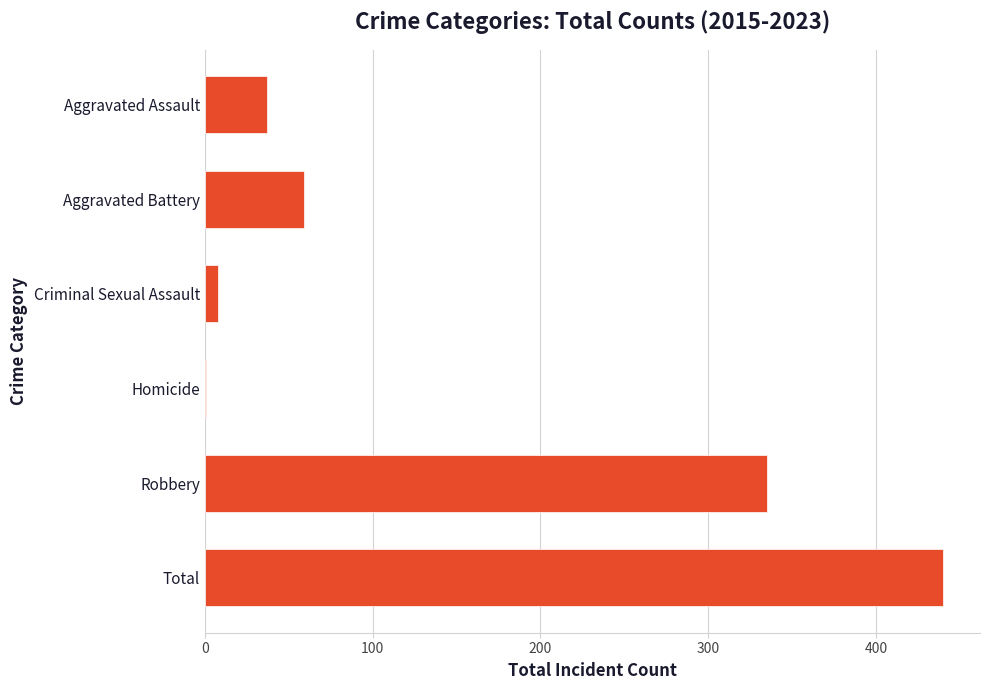

Where is the data nearest to the value 220?

Robbery